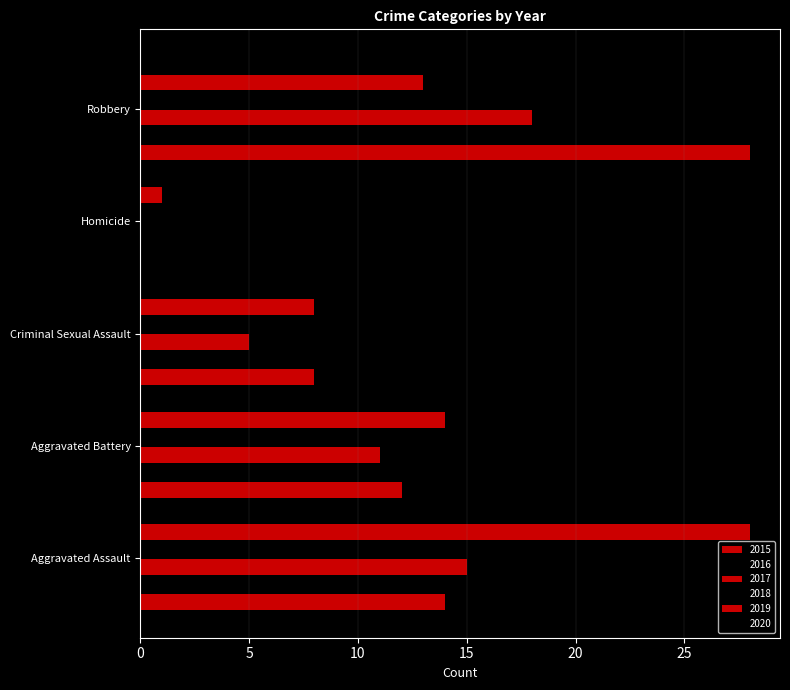

The value of 2019 at Aggravated Battery is 14. True or false?

True